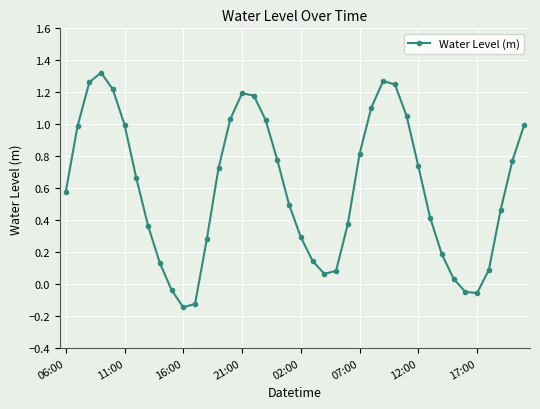

How many data points does each series have?

40